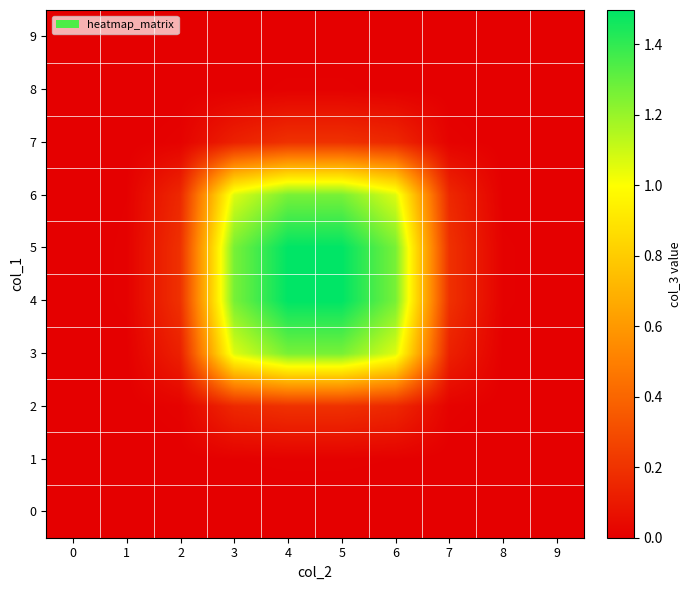

Rank the series at 8 from lowest to highest value.

0, 1, 2, 7, 8, 9, 6, 3, 5, 4